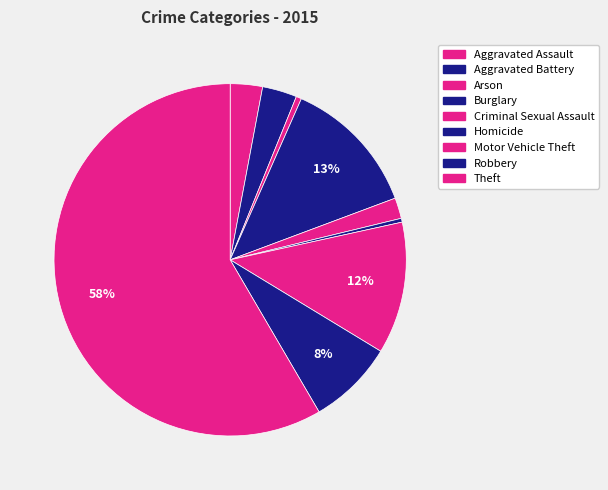

To the nearest percent, what is the combined percentage of Homicide and Theft?

59%